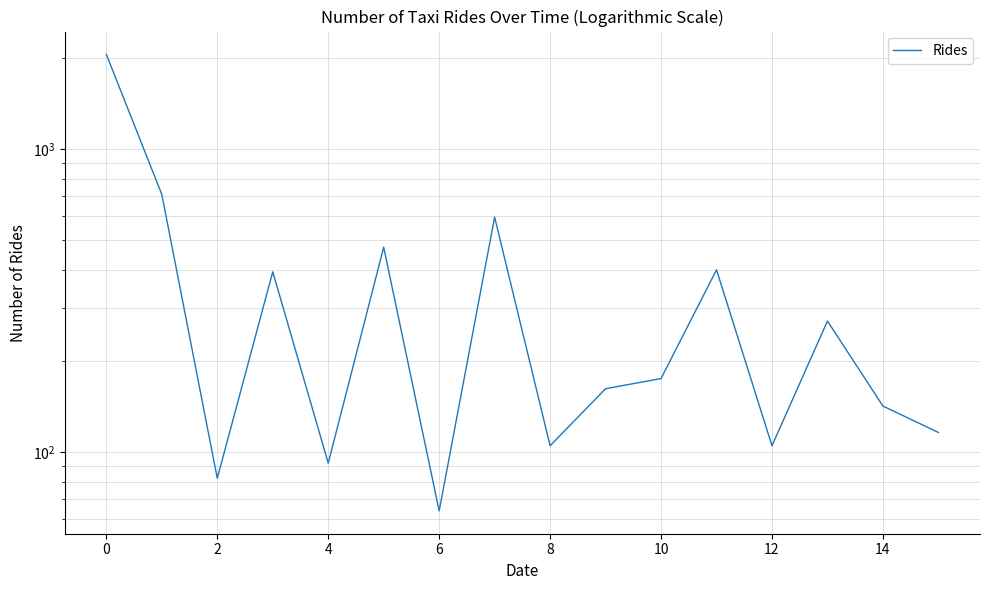

How many interior local valleys (lower than both neighbors) does the data have?

5